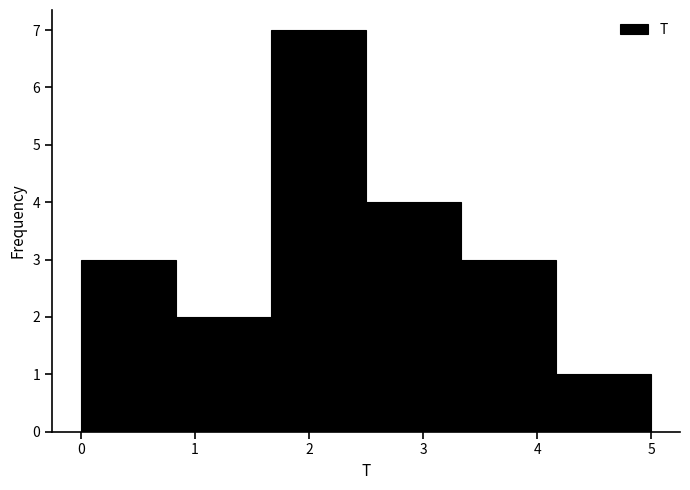

Reading left to right, list every bar in this chart as the range it spans on the x-axis followed by its height. Neither the bar edges nor the heights are printed on the chart, so give them approximately, as read against the axes.

0.0 to 0.8: 3
0.8 to 1.7: 2
1.7 to 2.5: 7
2.5 to 3.3: 4
3.3 to 4.2: 3
4.2 to 5.0: 1